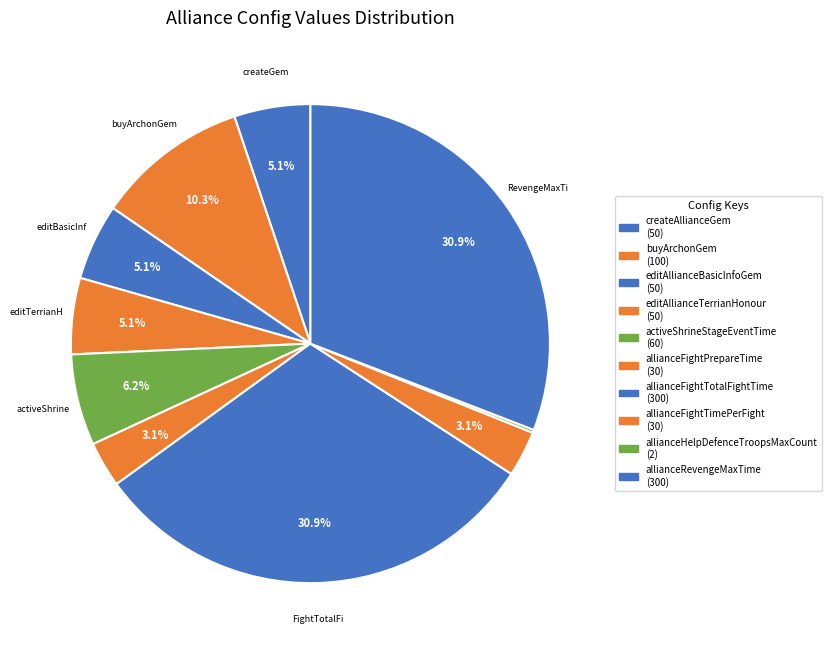

True or false: editAllianceBasicInfoGem accounts for 5% of the total.

True